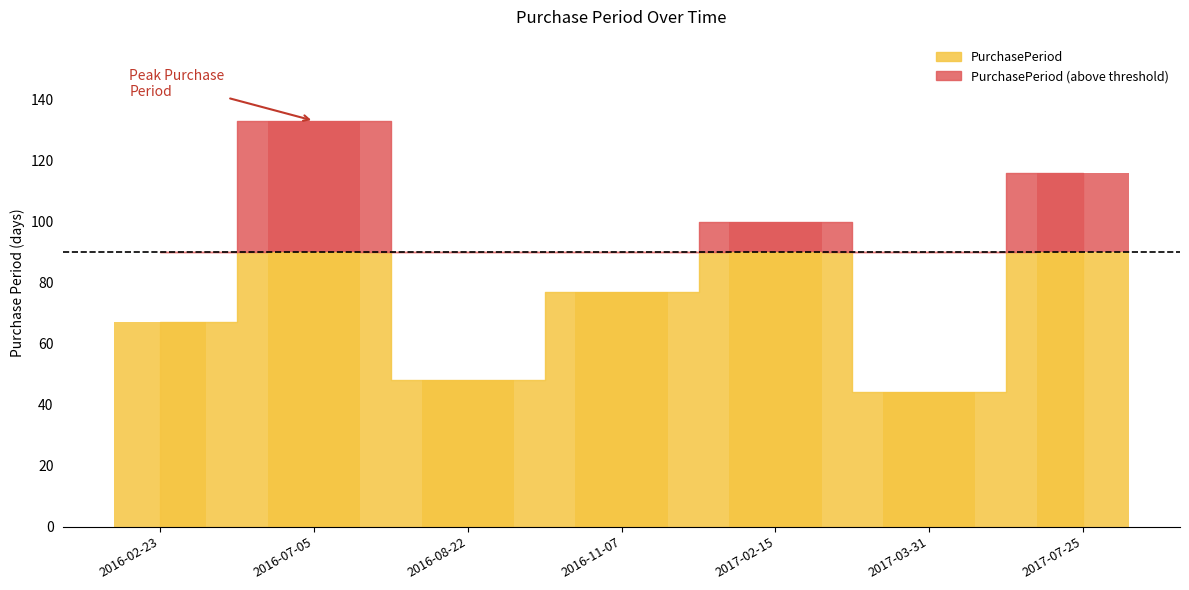

What is the average value?

84